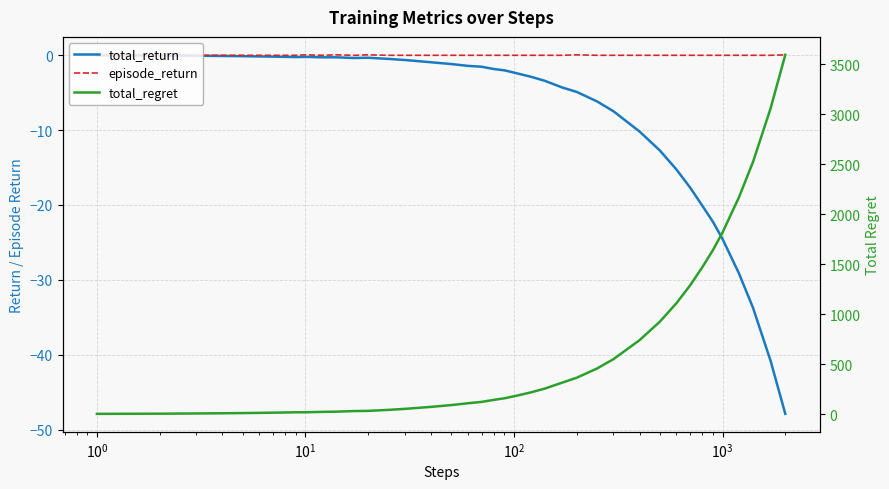

List the series in order of their peak value, highest first.

total_regret, episode_return, total_return